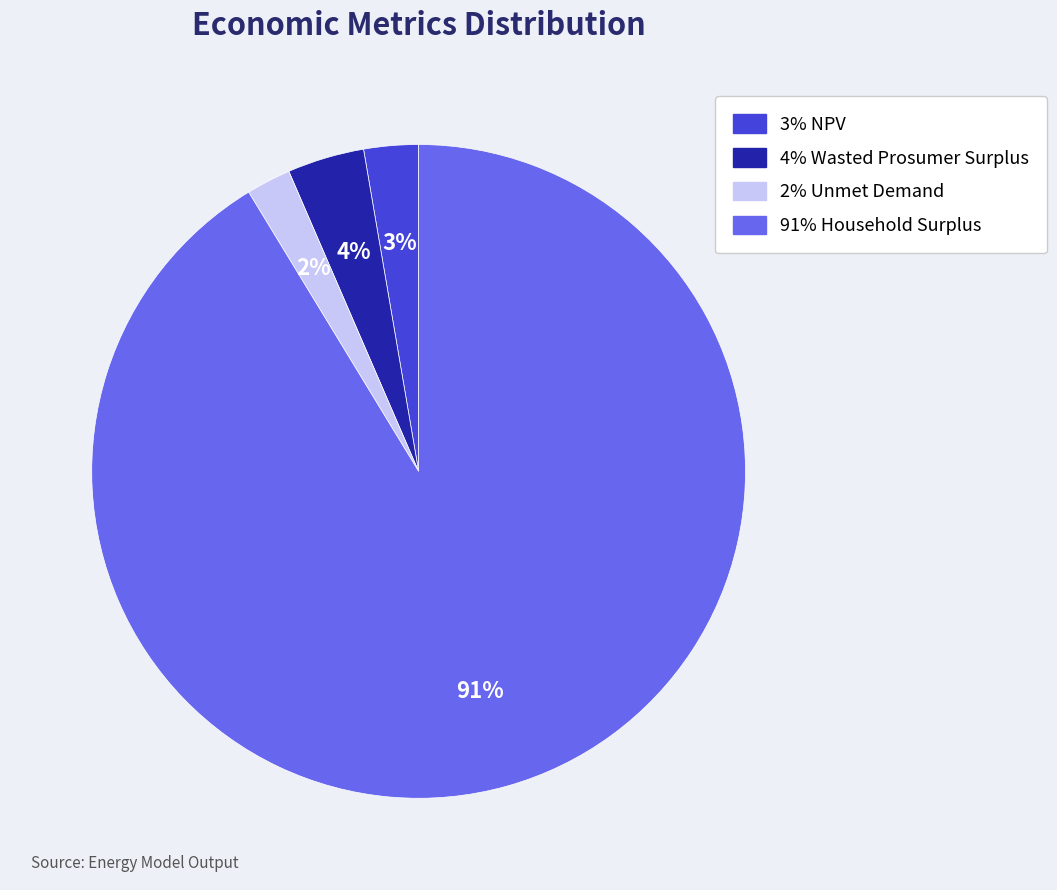

Does any single category account for the majority?

Yes